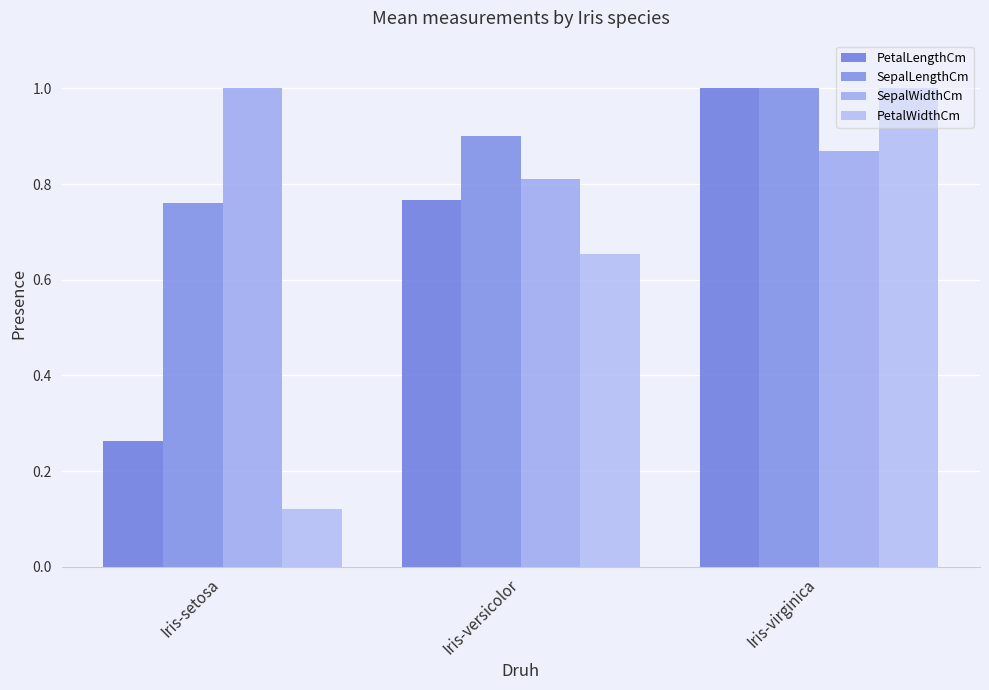

Which series has the largest range (max minus min)?

PetalWidthCm